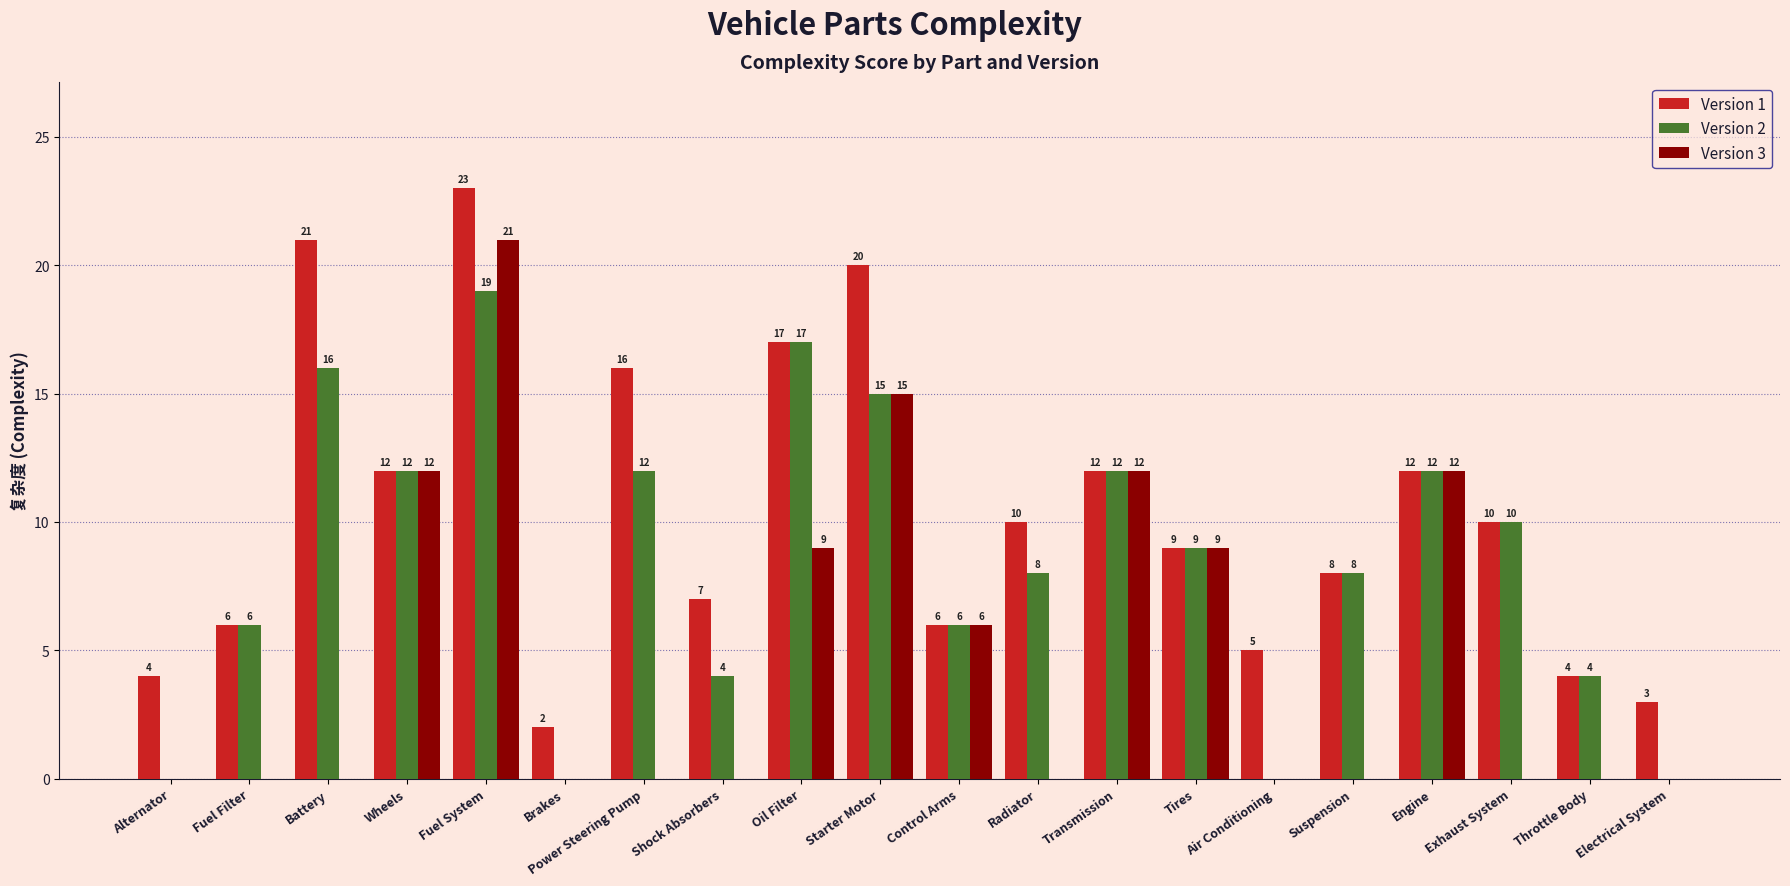

What are all the series names shown in the legend?

Version 1, Version 2, Version 3